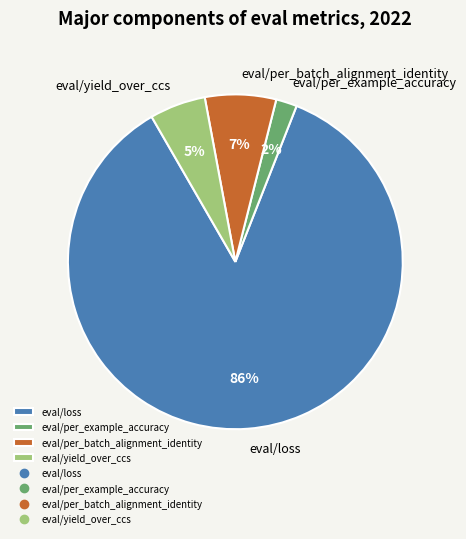

To the nearest percent, what is the average slice percentage?

25%